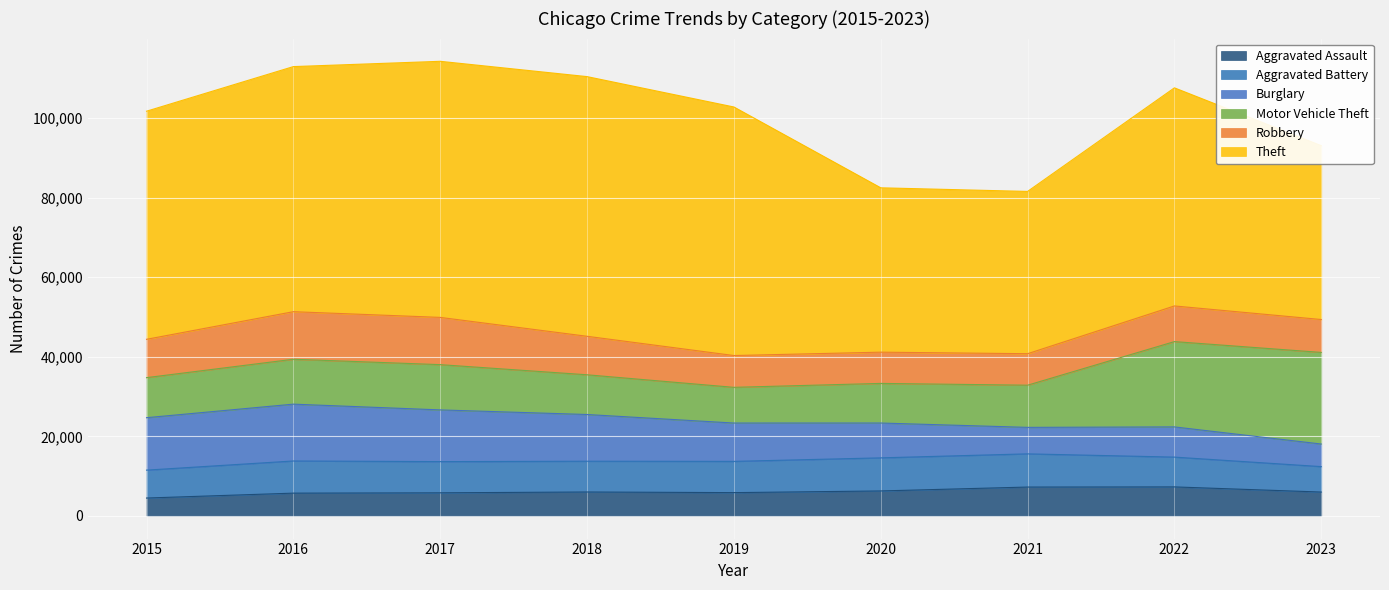

True or false: Aggravated Assault and Aggravated Battery cross at least once.

False